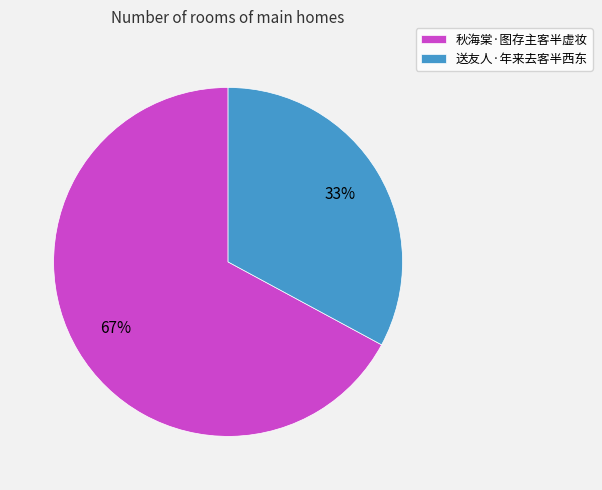

Is the sum of 秋海棠·图存主客半虚妆 and 送友人·年来去客半西东 greater than half?

Yes